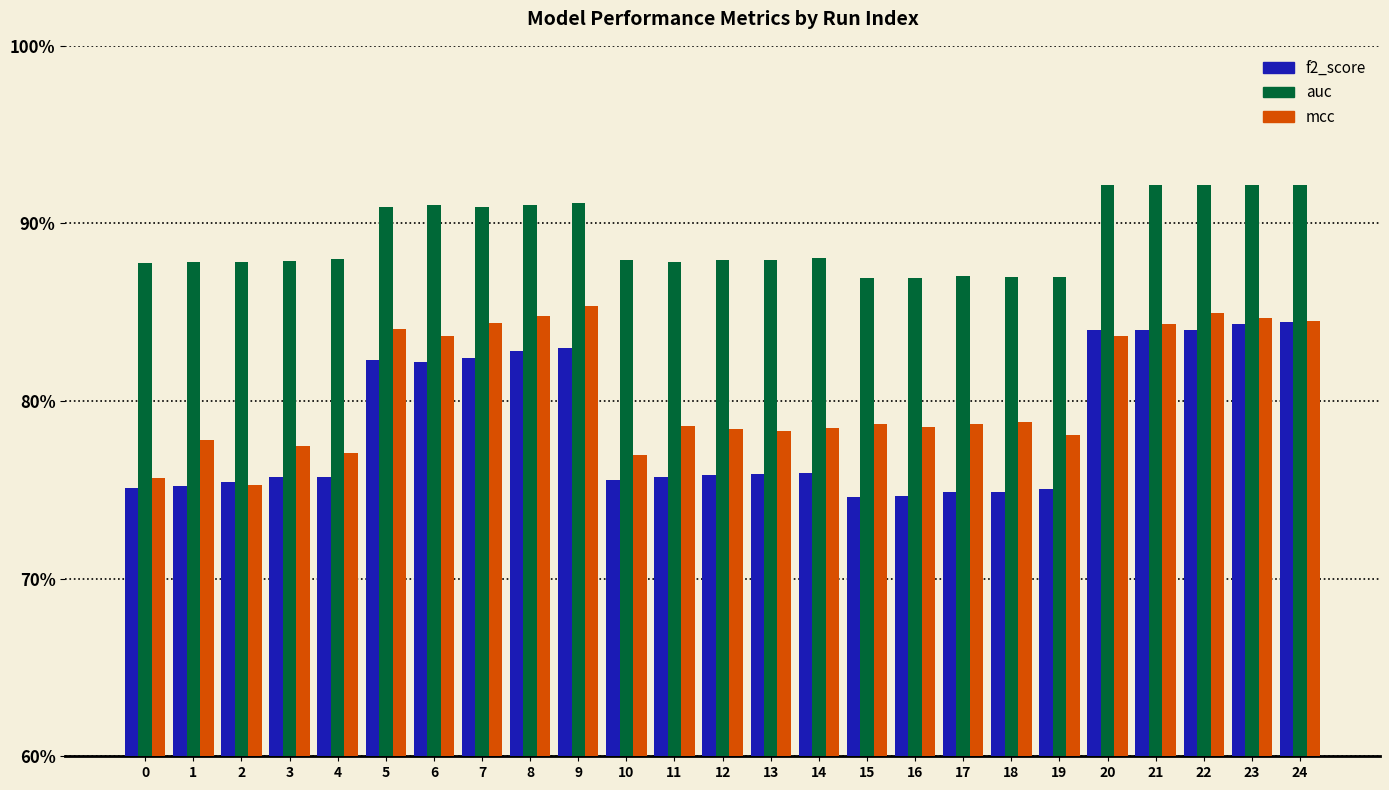

What are all the series names shown in the legend?

f2_score, auc, mcc